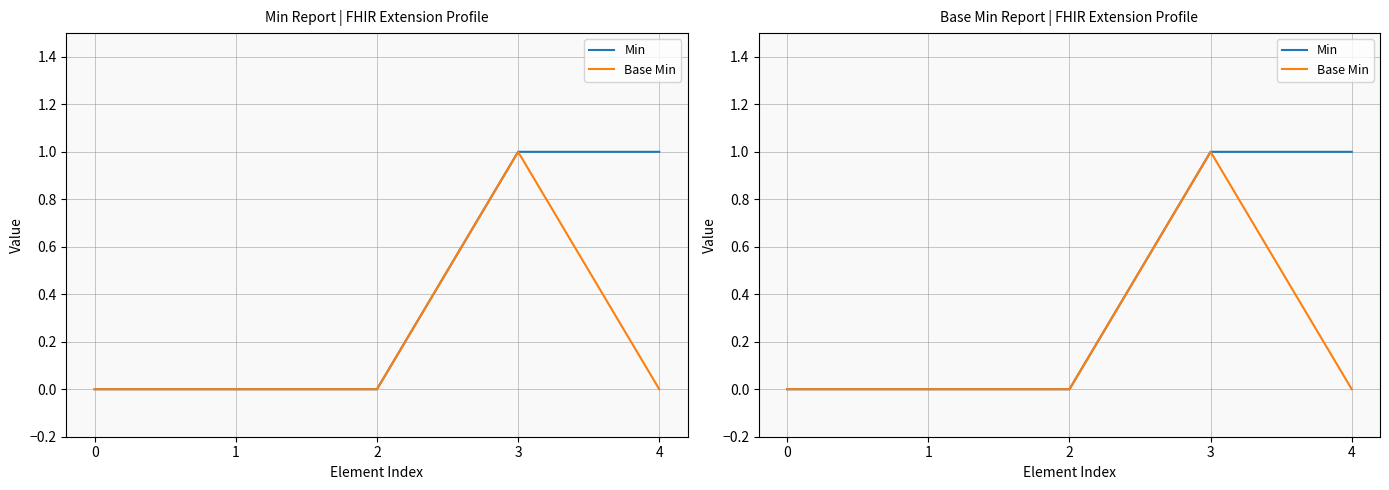

What is the maximum value for Base Min?

1